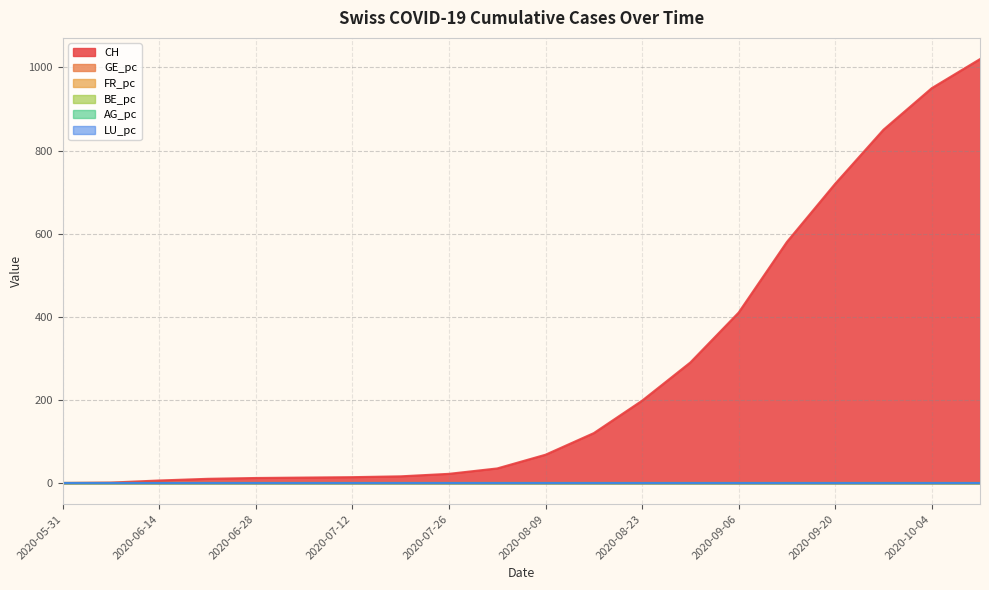

The FR_pc series shows 0.0 at 2020-07-05. True or false?

True